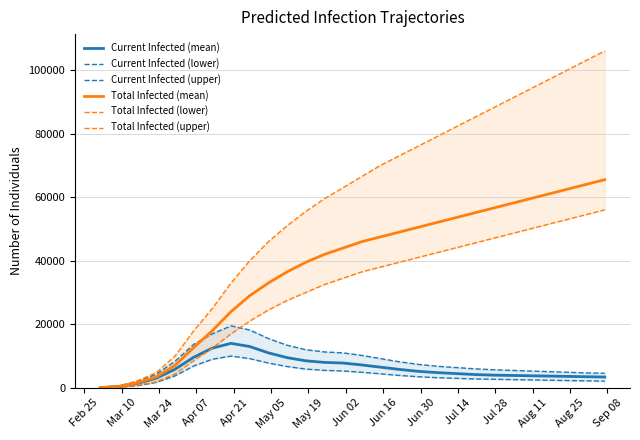

What is the highest value of the Total Infected (upper) series?

106000